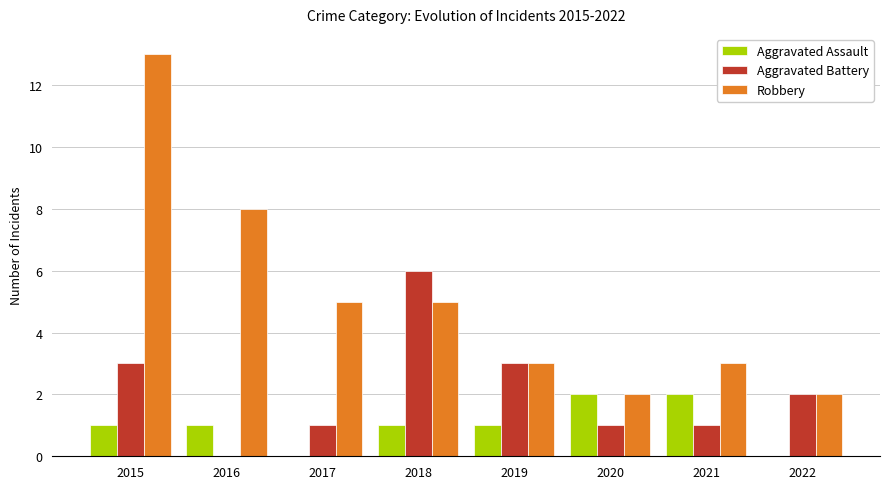

What is the sum of all Aggravated Battery values?

17